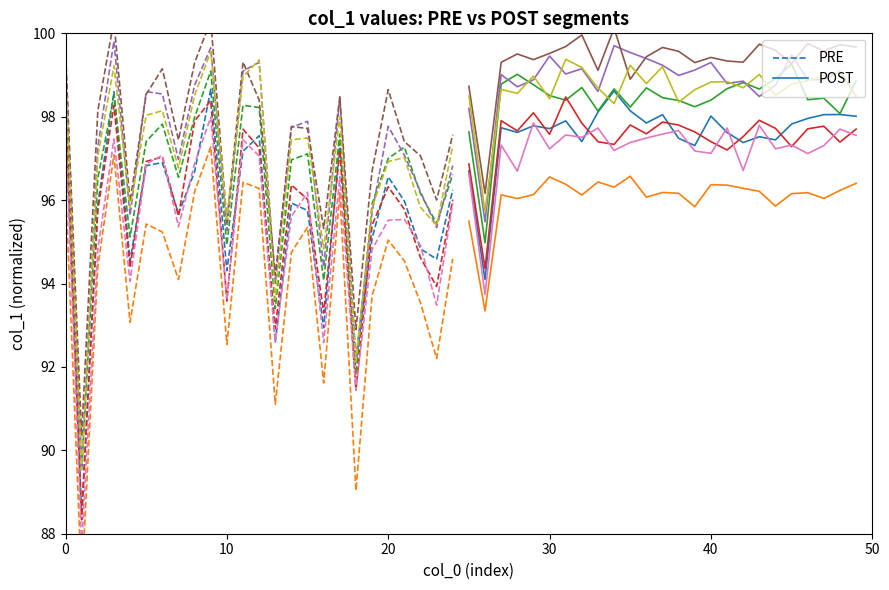

True or false: PRE and POST cross at least once.

True